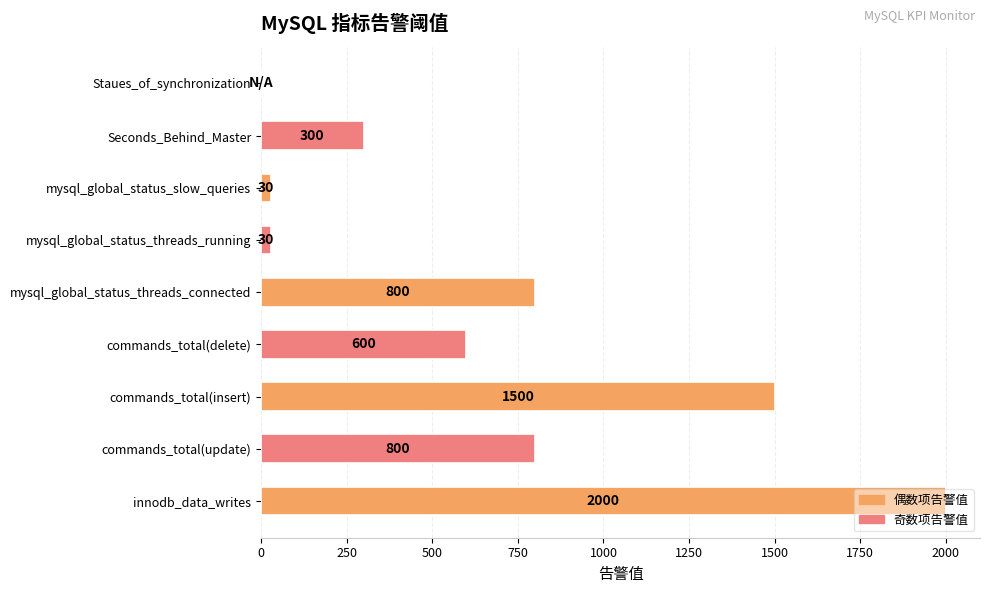

What is the sum of the values at commands_total(update) and Seconds_Behind_Master?

1100